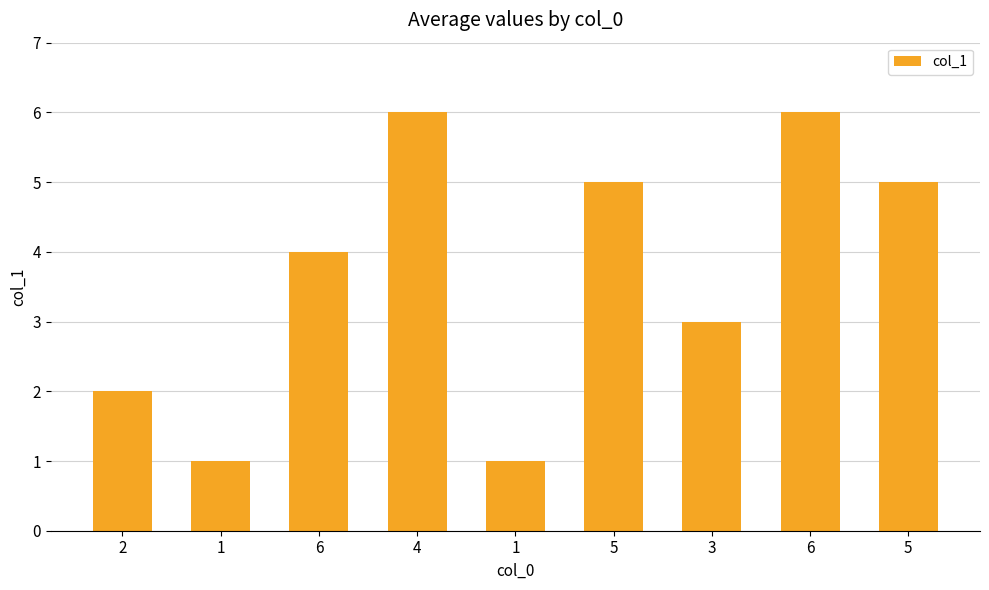

Read the value at 1.

1